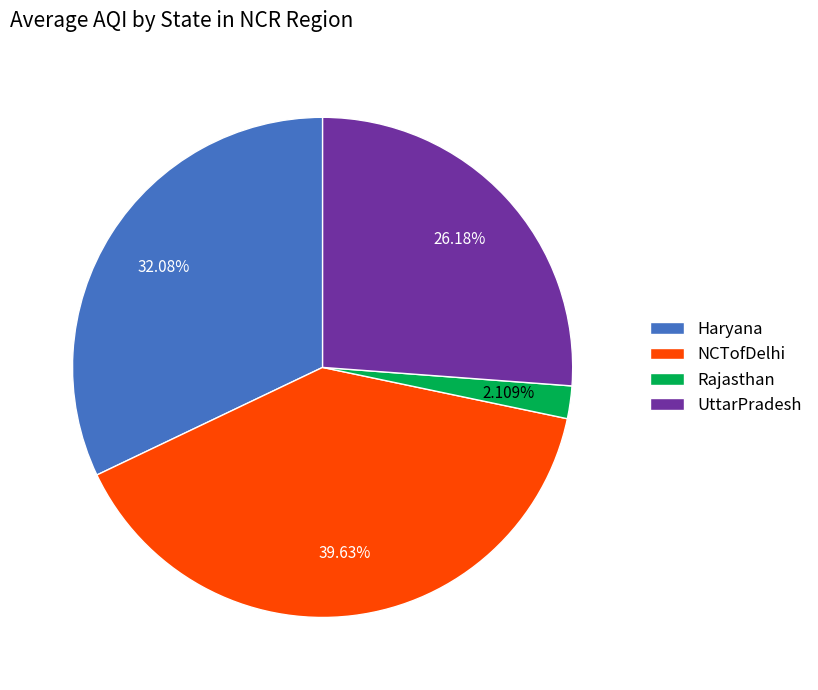

Is NCTofDelhi the majority of the pie?

No